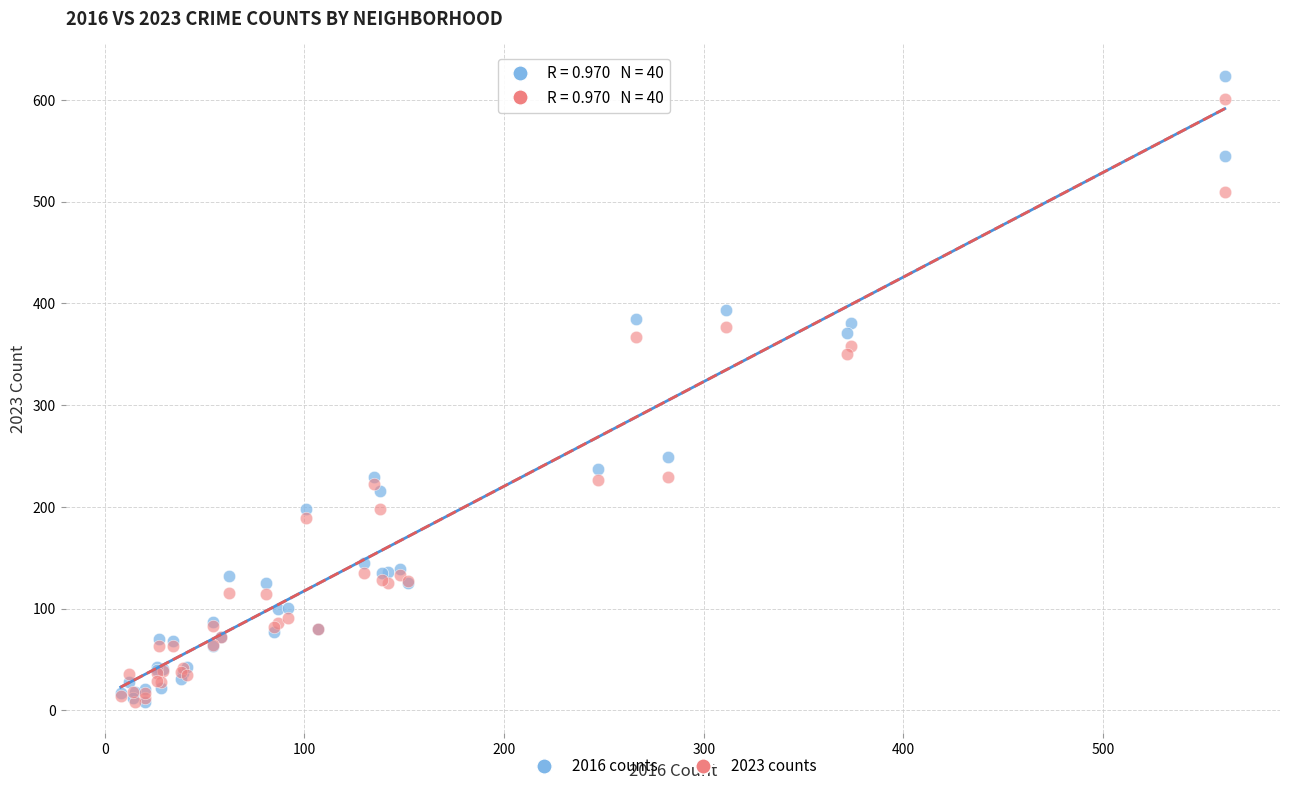

In the 2016 counts series, what Y value is closest to 316?

371.0